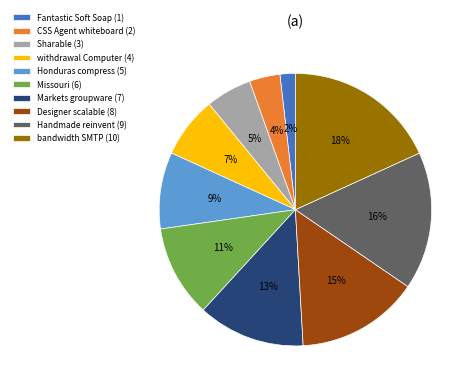

To the nearest percent, what portion does CSS Agent whiteboard (2) represent?

4%